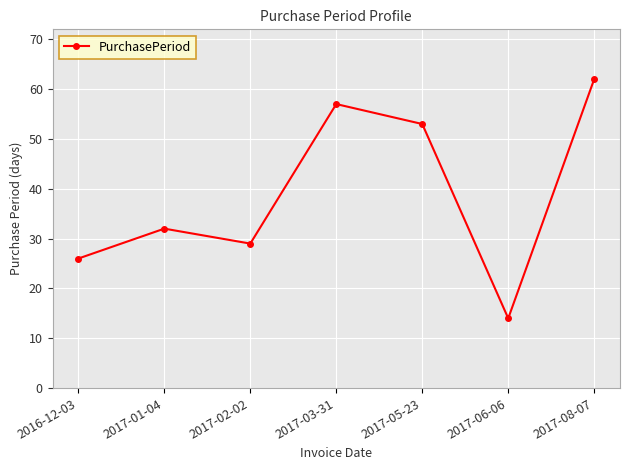

The value at 2017-02-02 is 6. True or false?

False